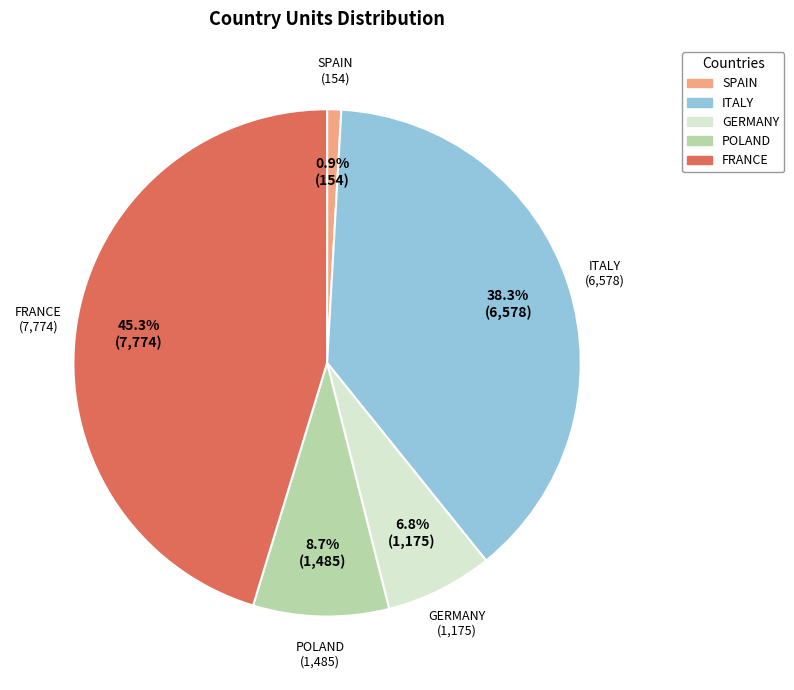

What portion of the pie excludes POLAND?

91.3%